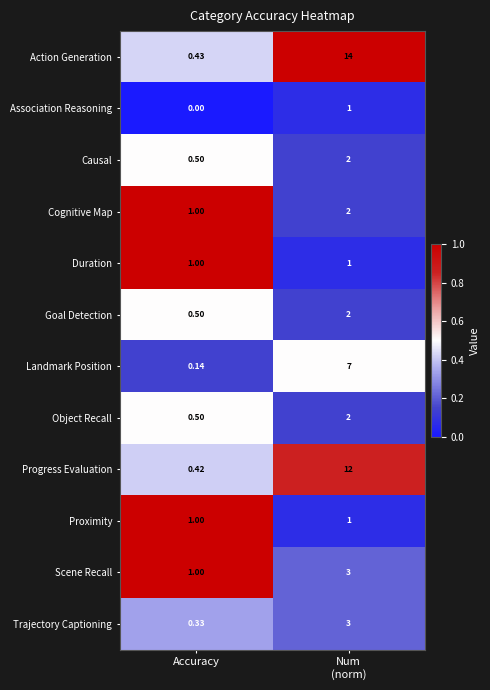

Which label corresponds to the largest value in the chart?

Num
(norm)